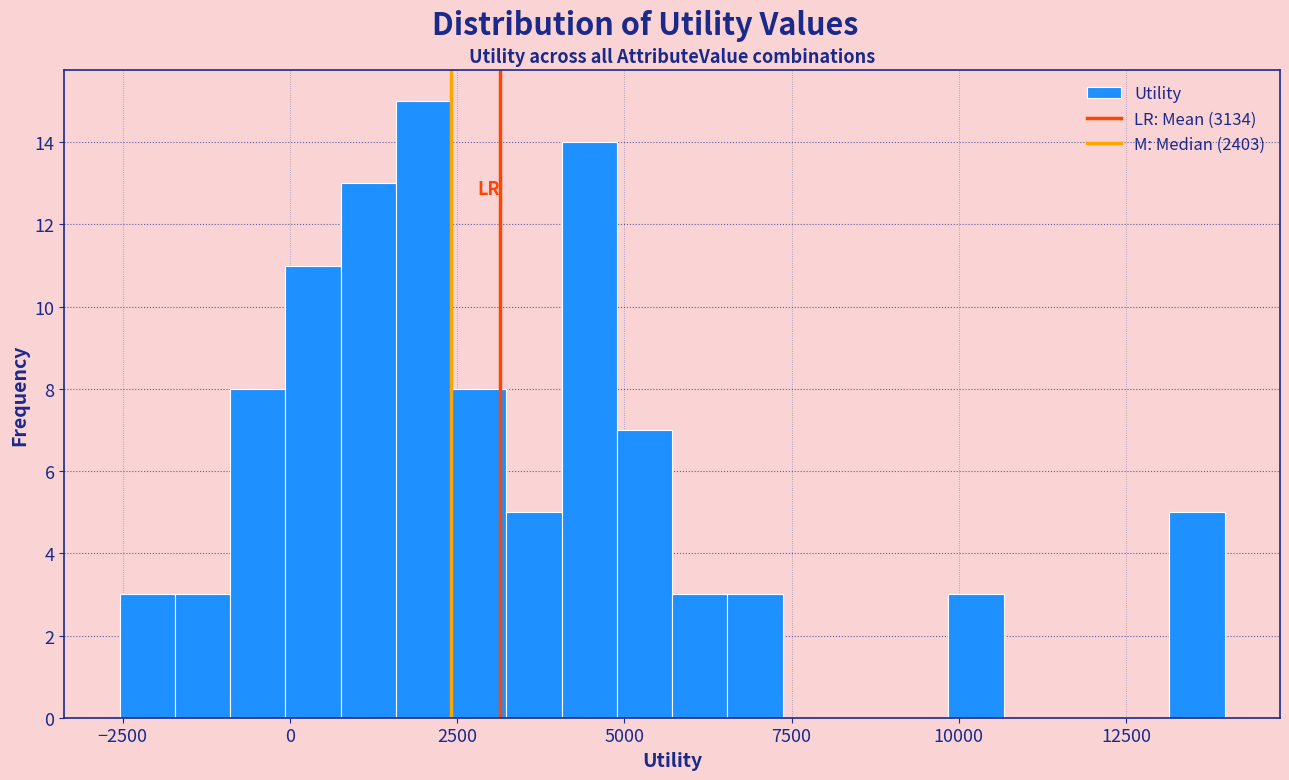

Around what value on the x-axis is the tallest bar? Give the approximate position of its centre, as read against the axis.

2000